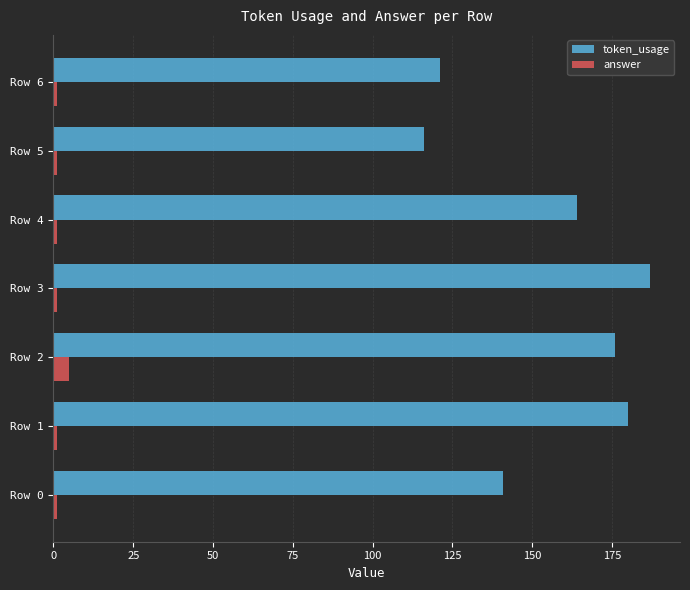

Is the value of answer at Row 6 greater than the value of token_usage at Row 3?

No